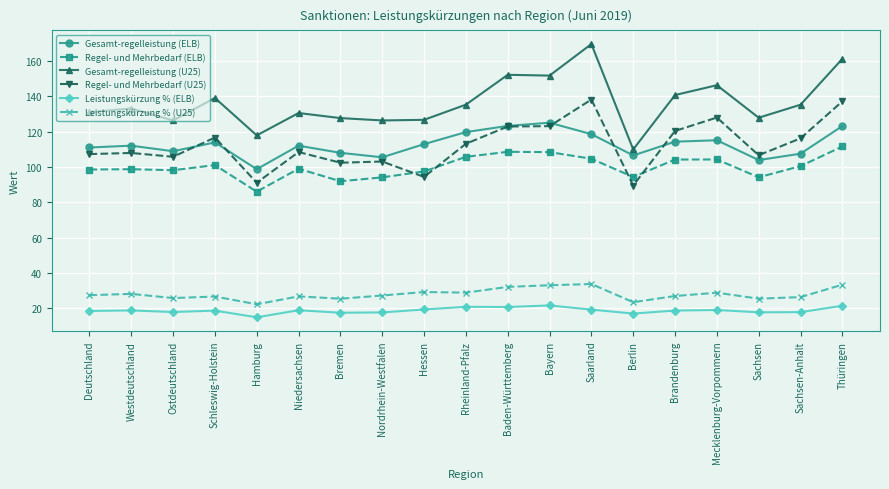

Which series has the widest spread of values?

Gesamt-regelleistung (U25)